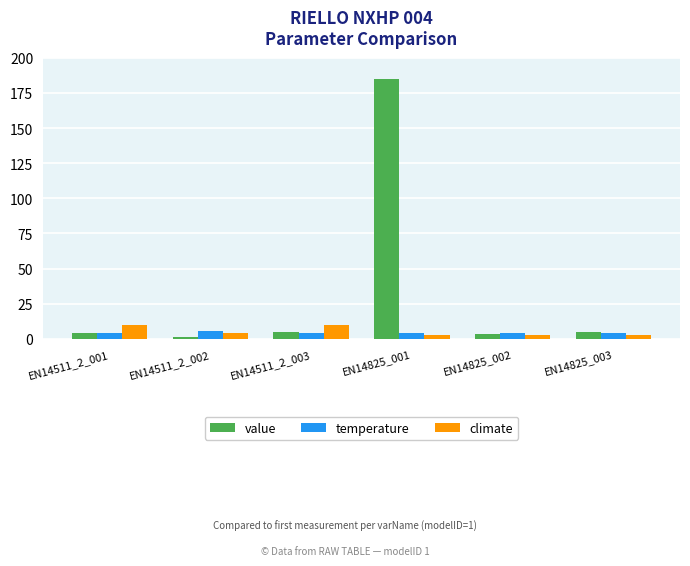

Which category has the highest value across all series?

EN14825_001